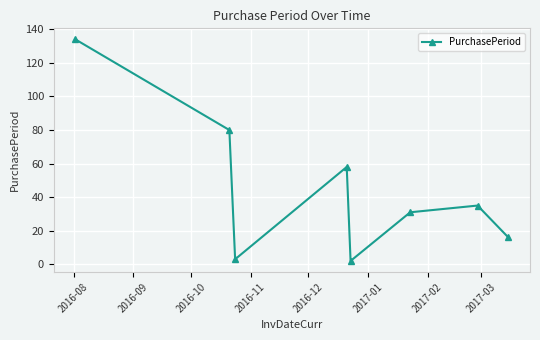

True or false: there are more than 0 points higher than both neighbors.

True